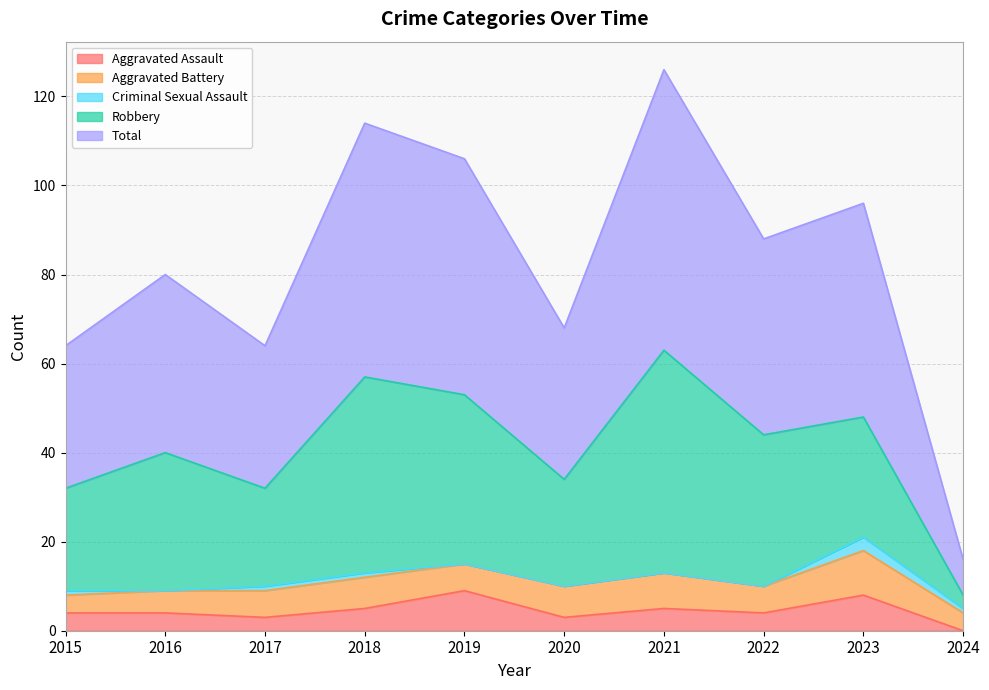

How many interior local peaks does the Robbery series have?

3